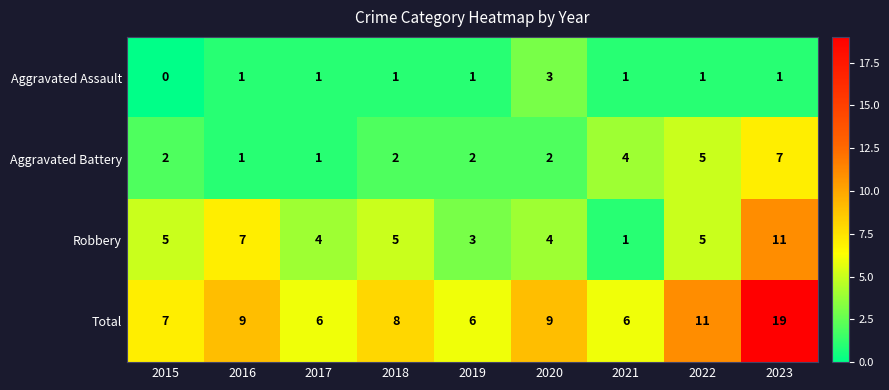

What is the sum of all Aggravated Assault values?

10